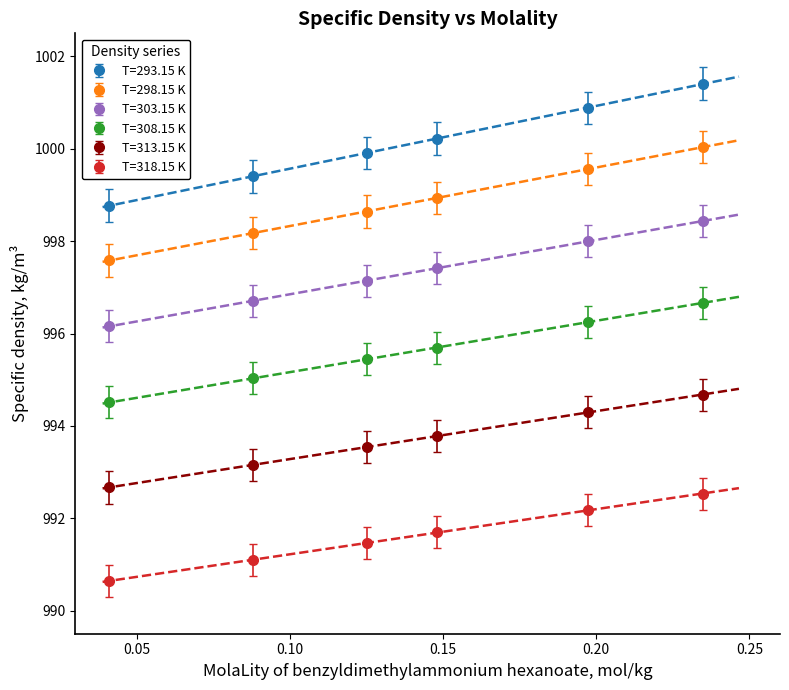

What is the sum of the T=313.15 K values at 0.23486 and 0.14792?

1988.5